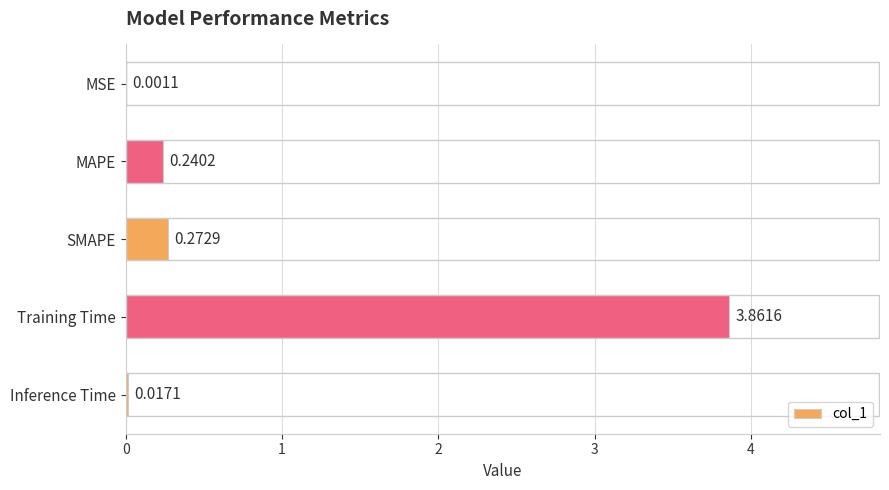

At which category does the chart reach its peak across all series?

Training Time